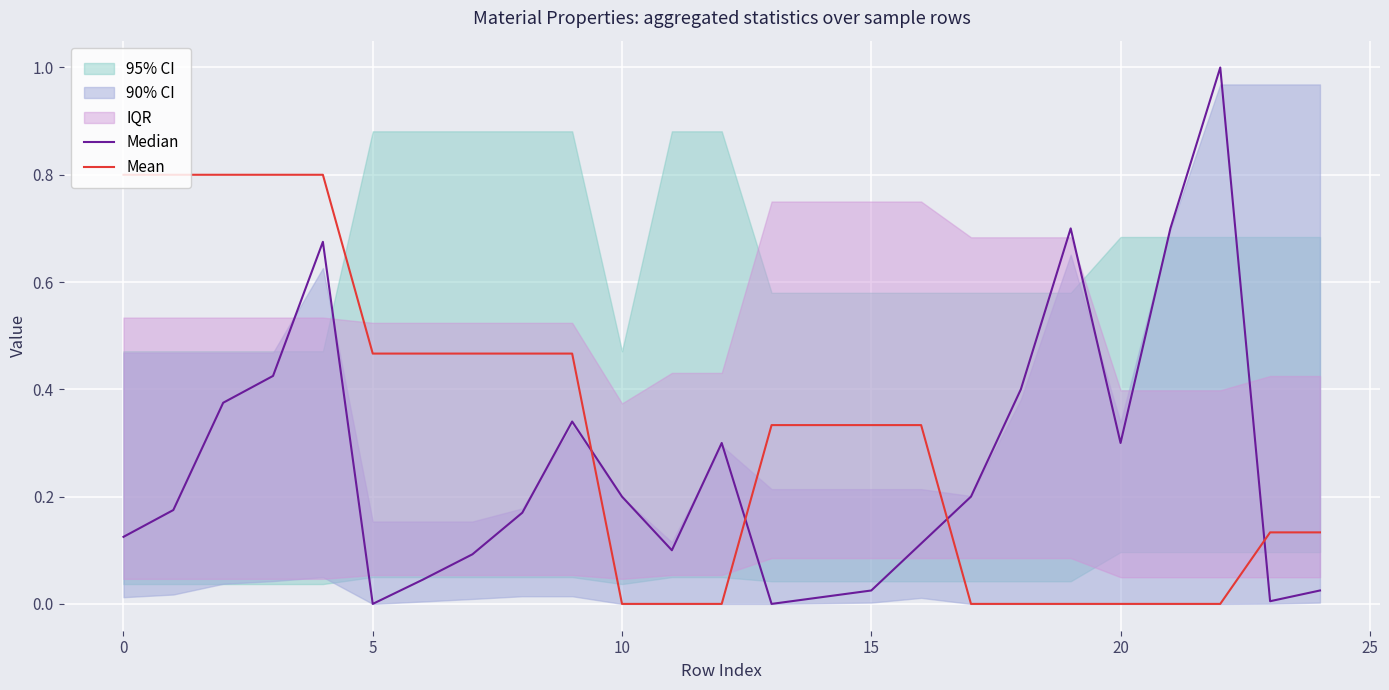

Is it true that Mean equals -0.3 at 10?

False